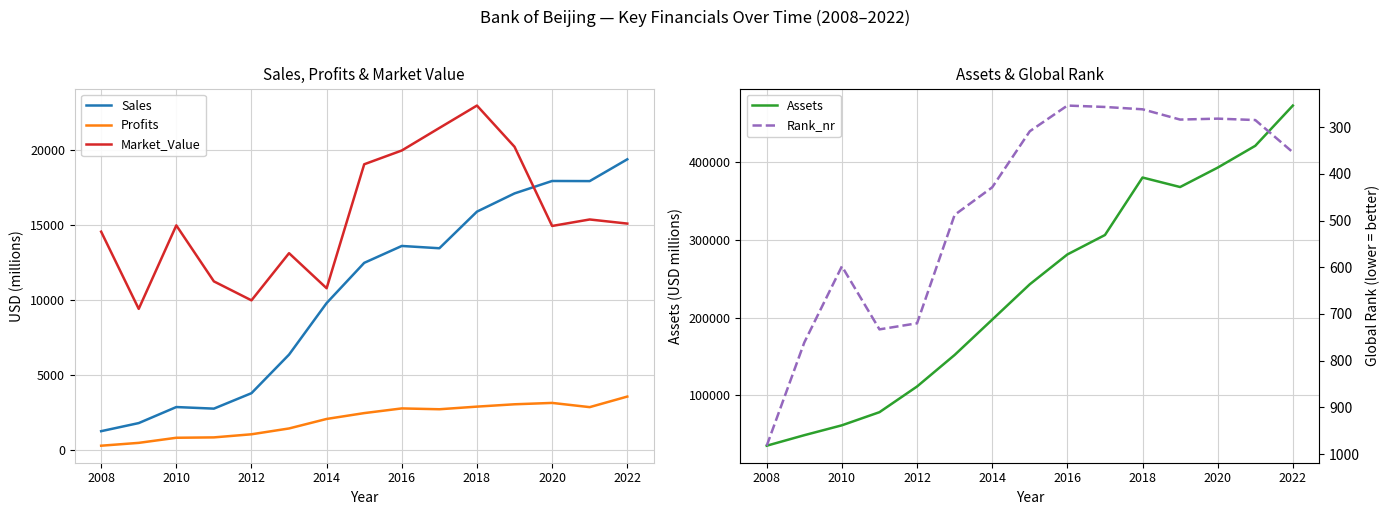

Is it true that Market_Value equals 8132.0 at 2020?

False